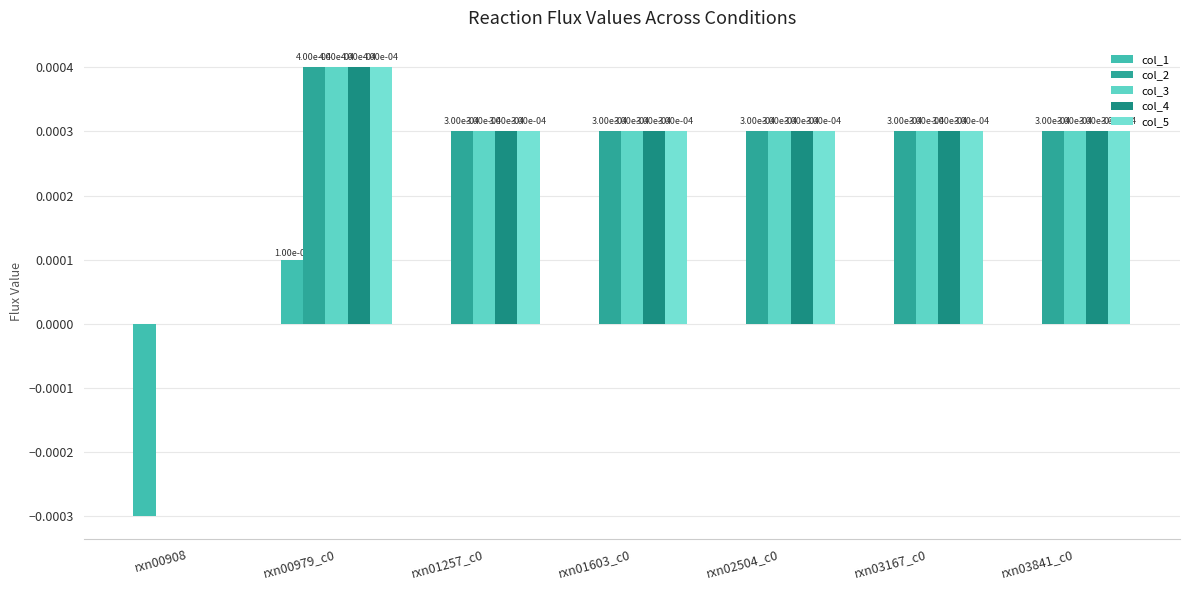

Count the number of categories in the chart.

7